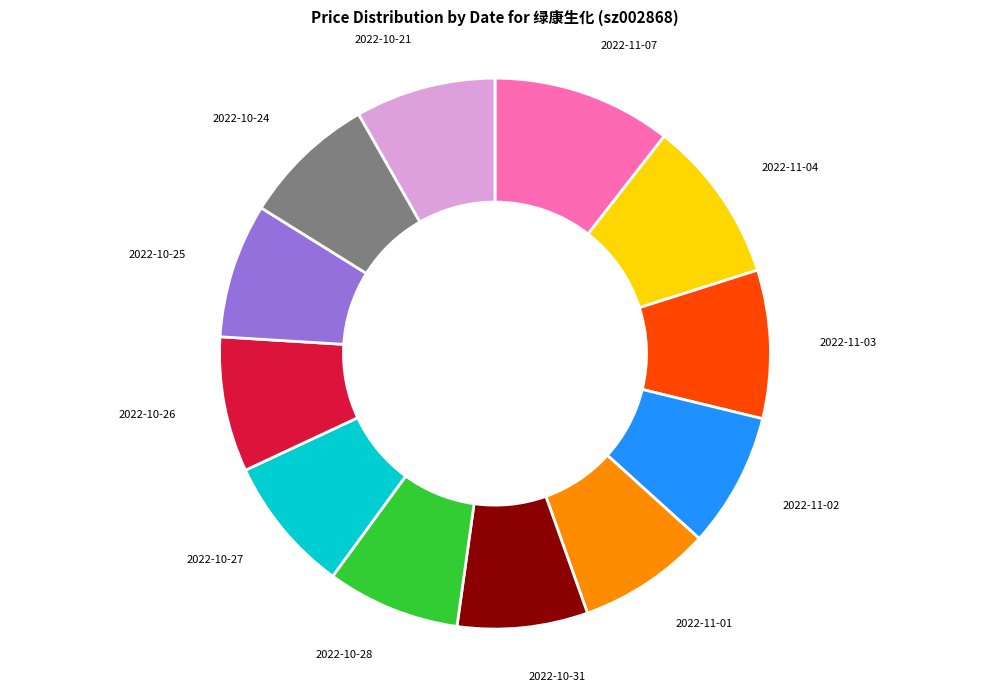

Does any single category account for the majority?

No